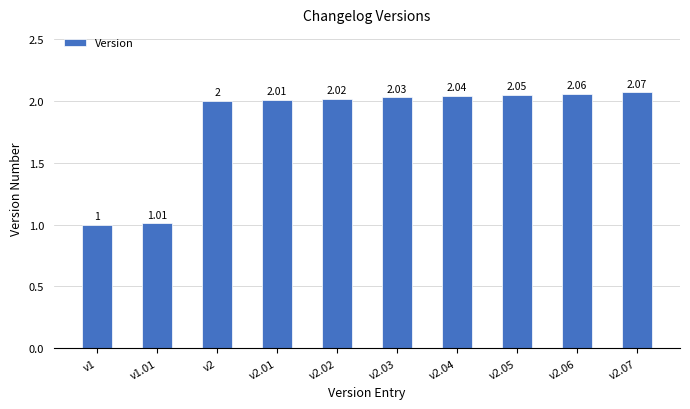

What is the difference between the maximum and minimum values?

1.1